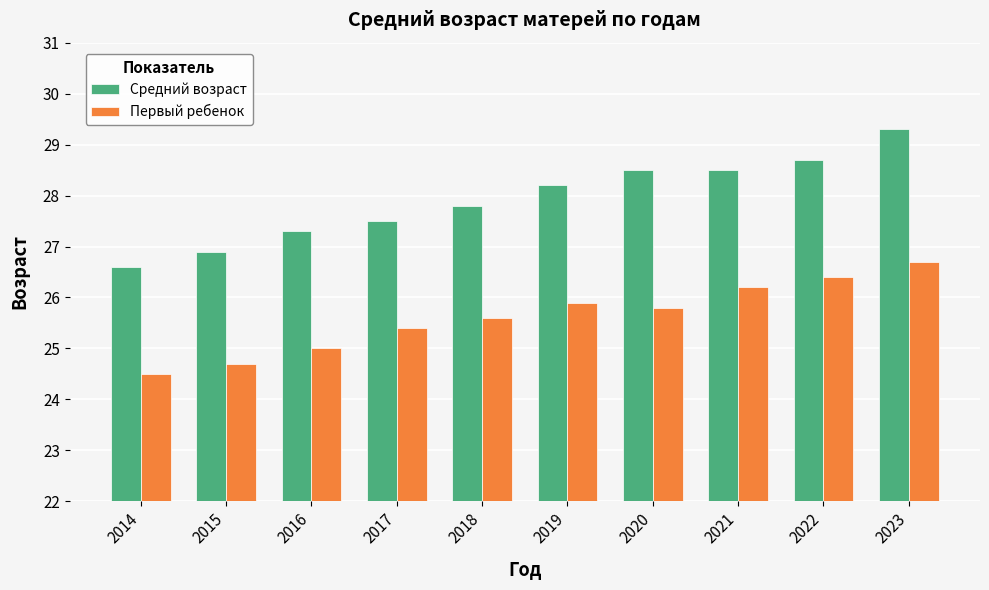

Is it true that Первый ребенок equals 35.9 at 2014?

False